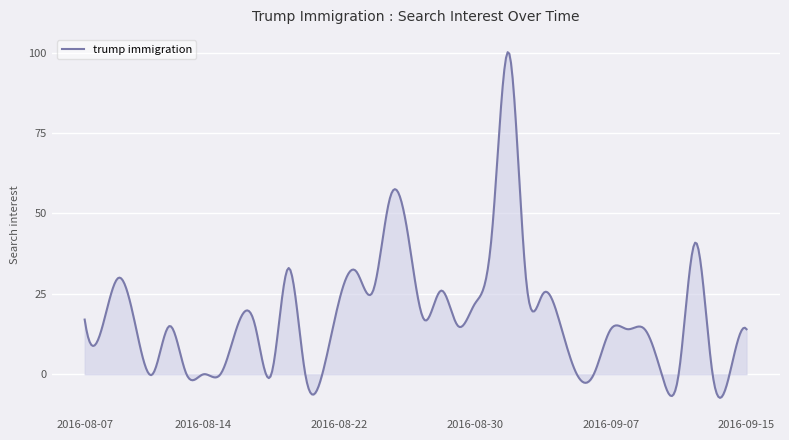

What is the difference between the second highest and second lowest values?

106.7